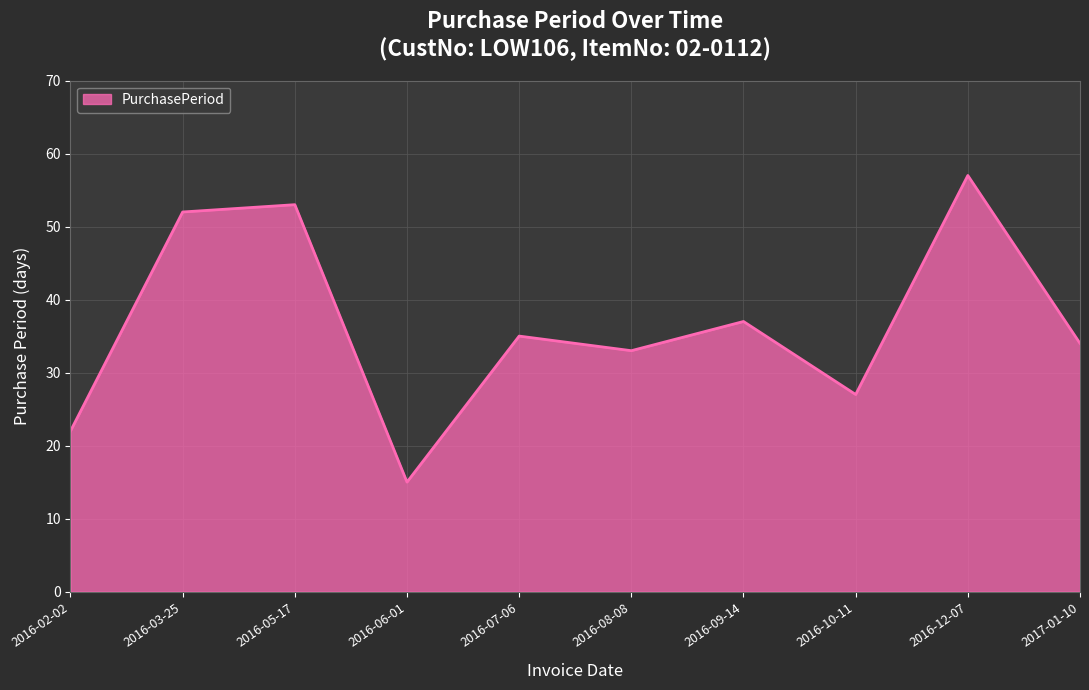

Approximately how many times larger is the value at 2016-12-07 compared to 2016-10-11?

2.1